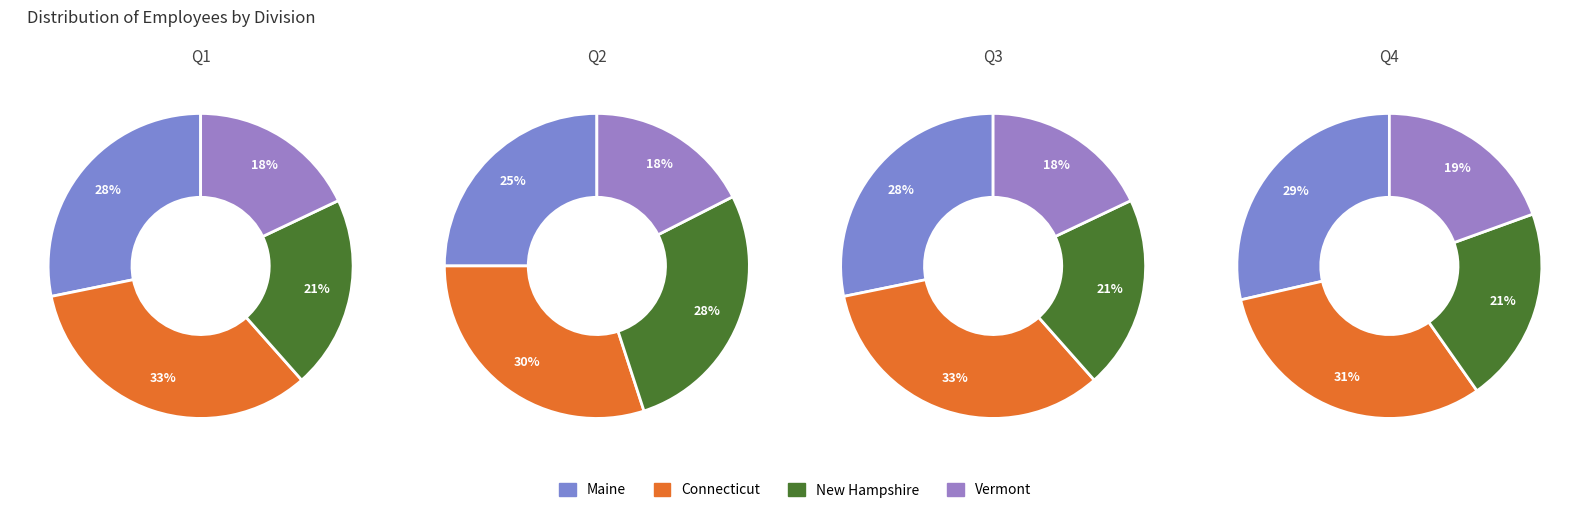

Count the number of slices in the pie.

4